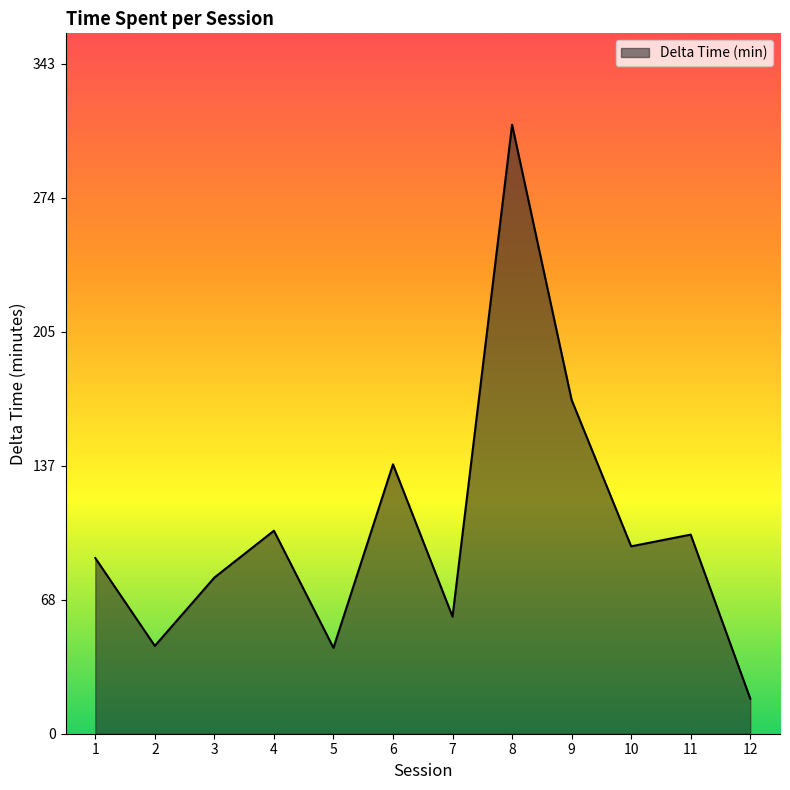

What is the difference between the maximum and minimum values?

294